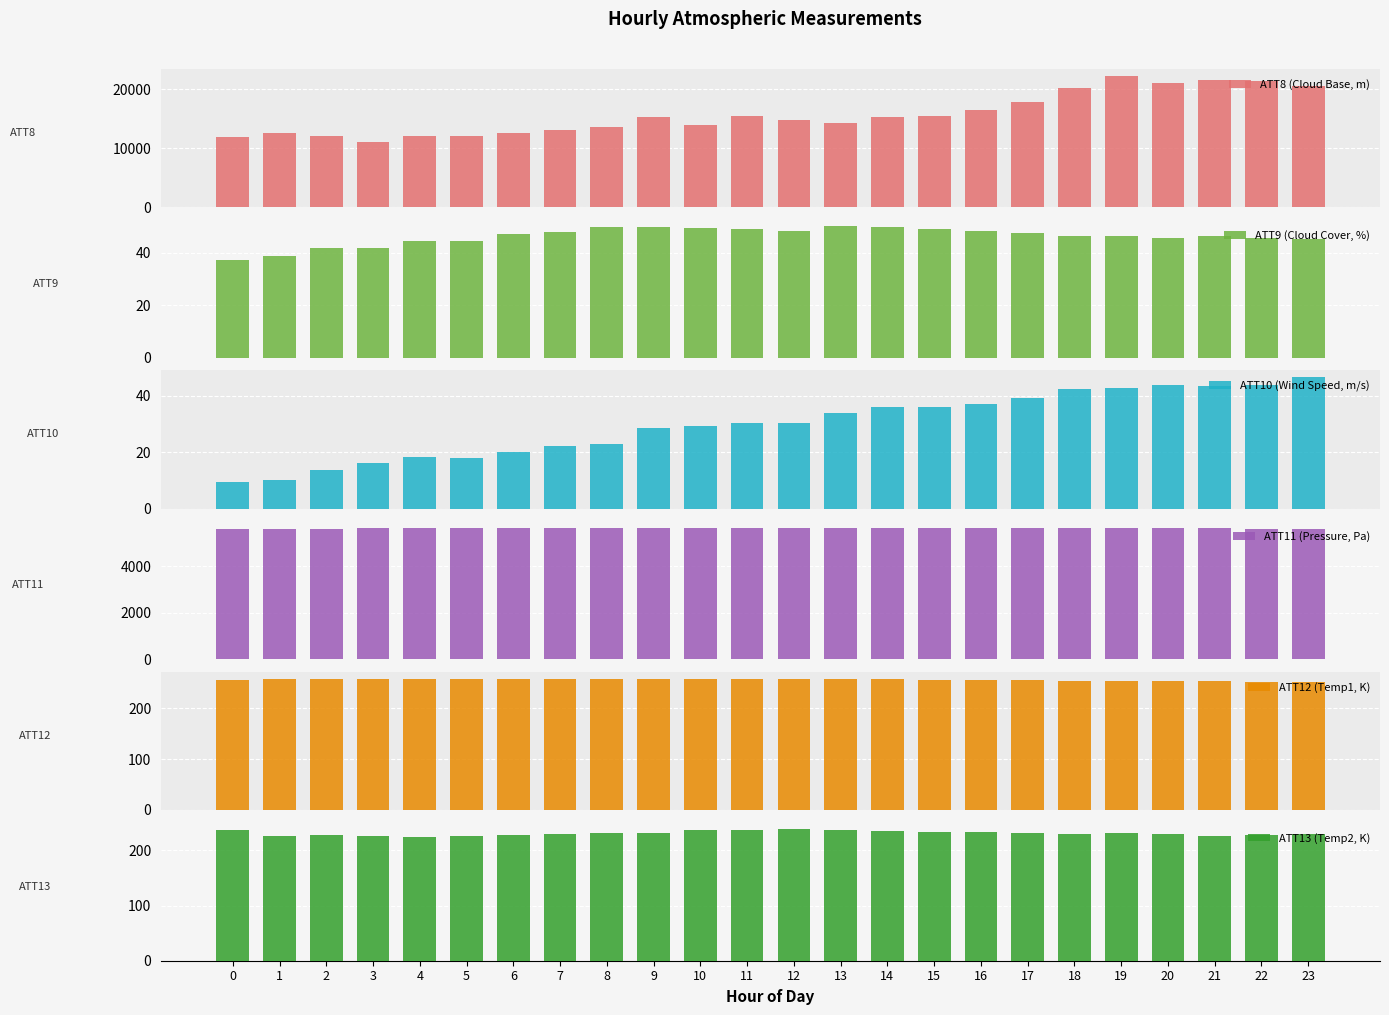

What is the difference between the second highest and second lowest values in the ATT13 series?

12.6